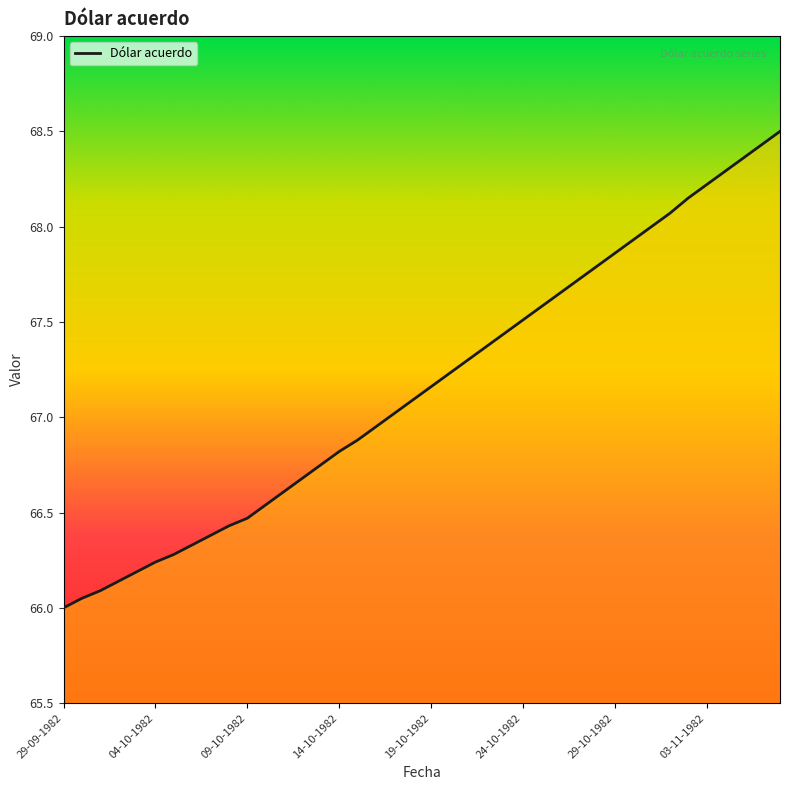

What is the maximum value shown in the chart?

68.5